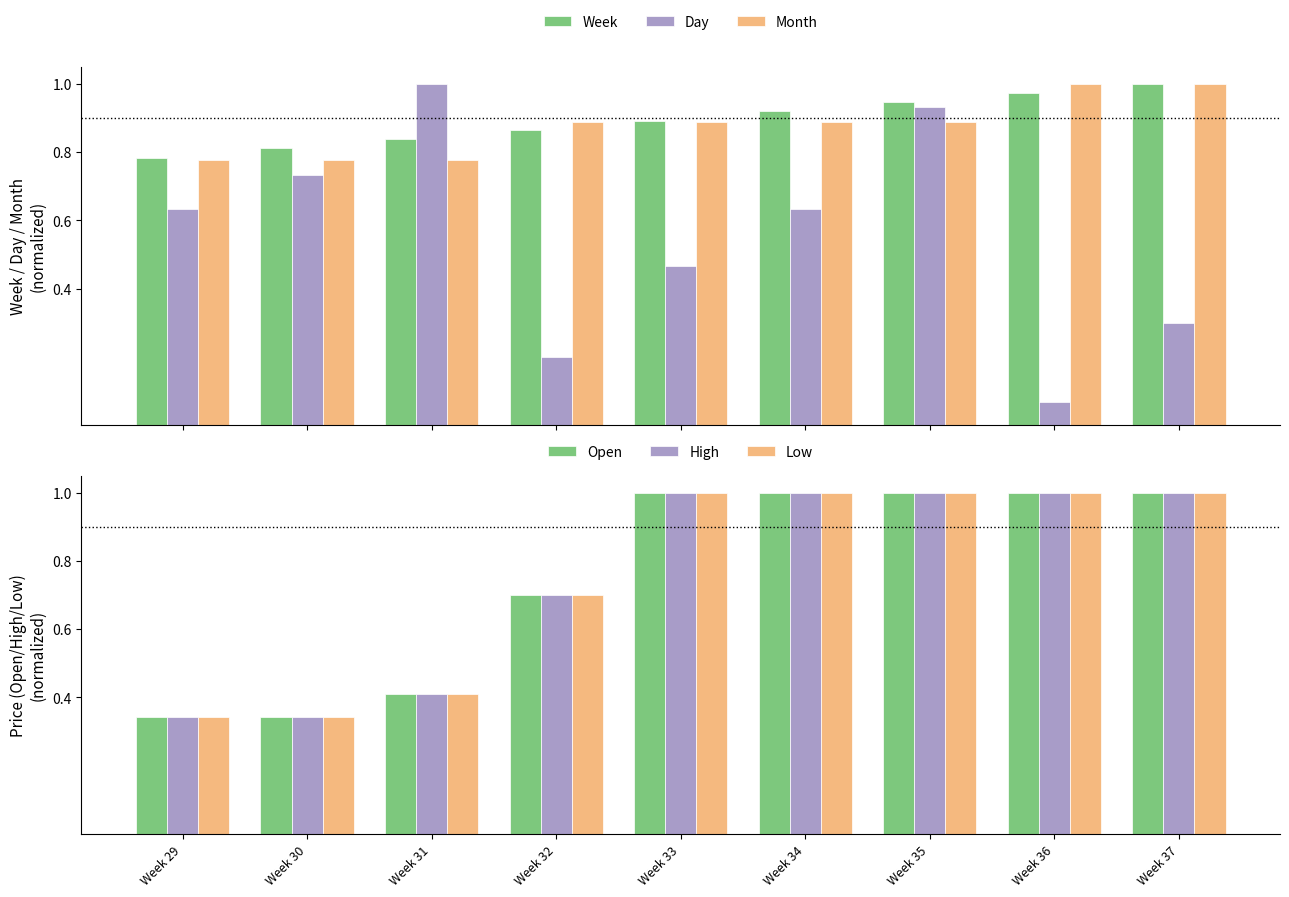

Which series has the widest spread of values?

Day